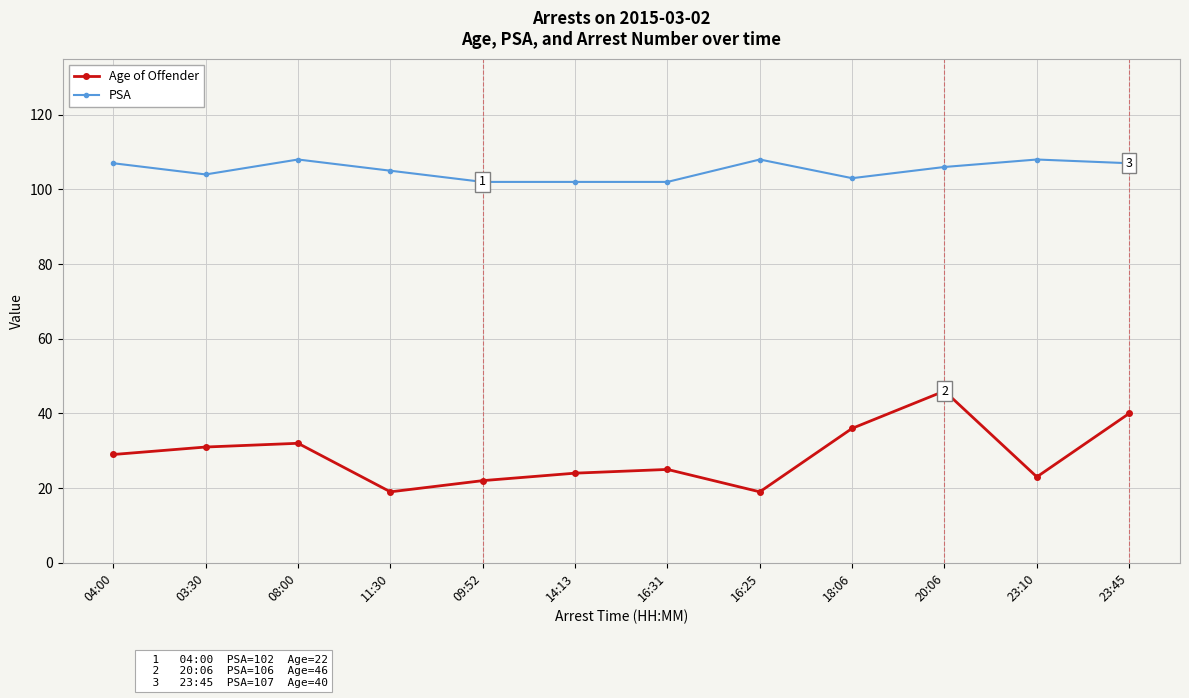

How many lines are shown in the chart?

2